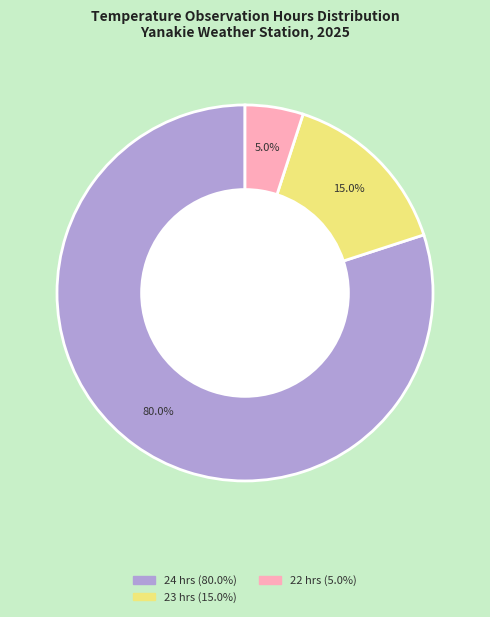

Is there a majority slice in this chart?

Yes